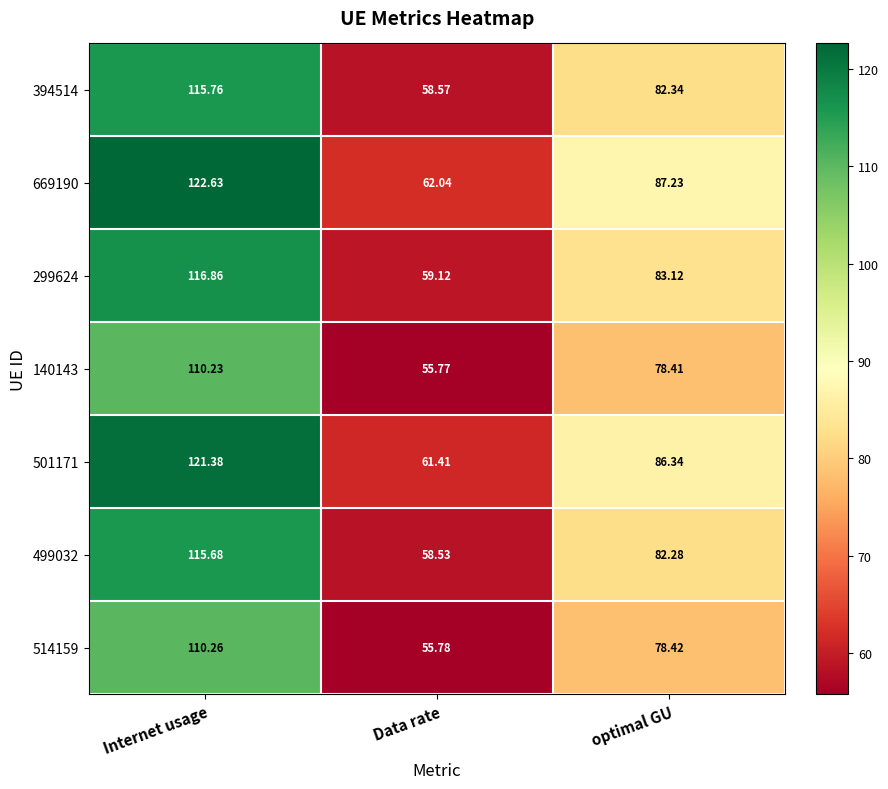

How many data points does each series have?

3